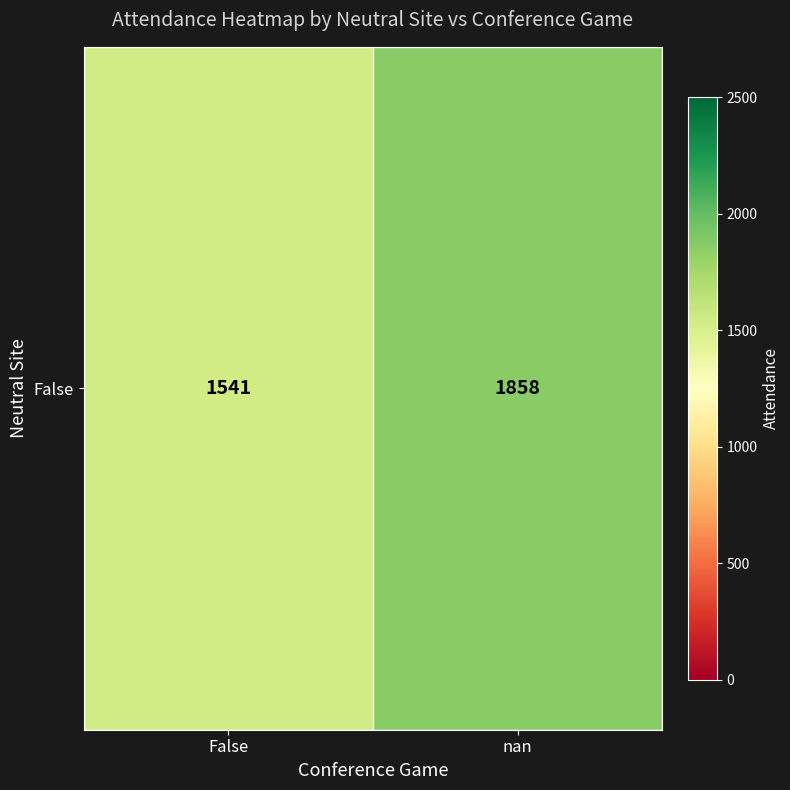

At which category does the chart reach its minimum across all series?

False